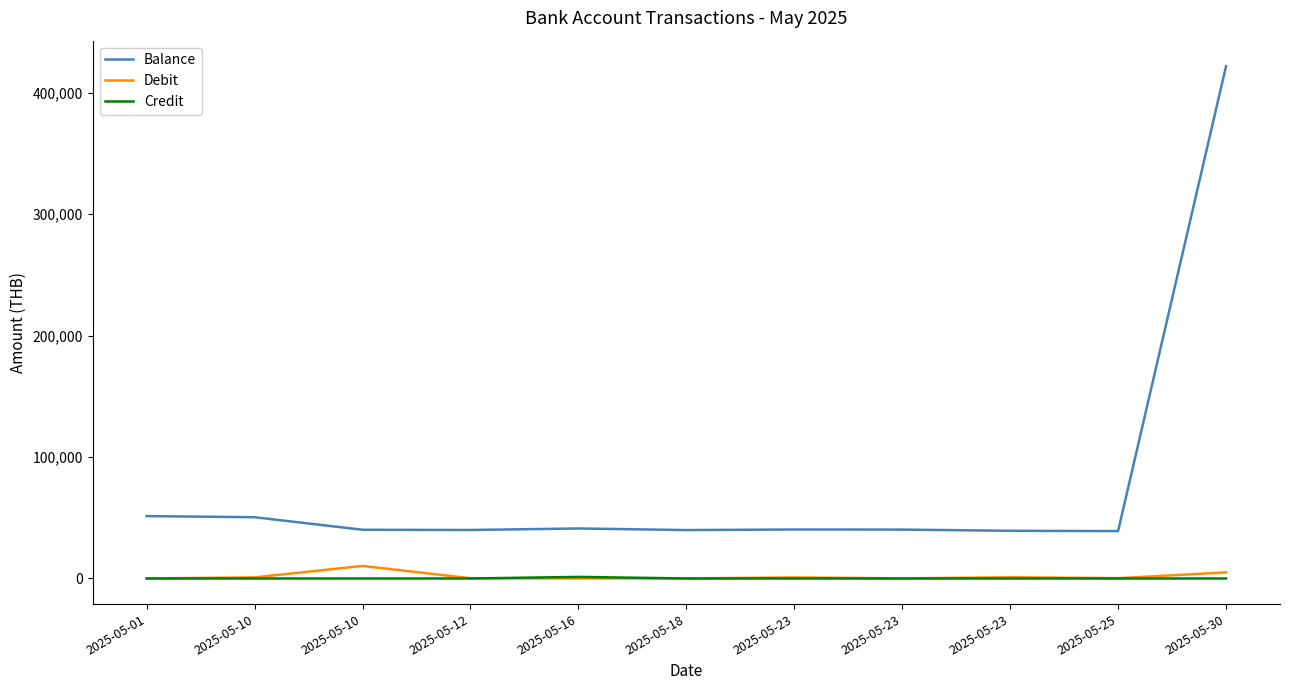

Is the value of Balance at 2025-05-23 greater than the value of Debit at 2025-05-16?

Yes